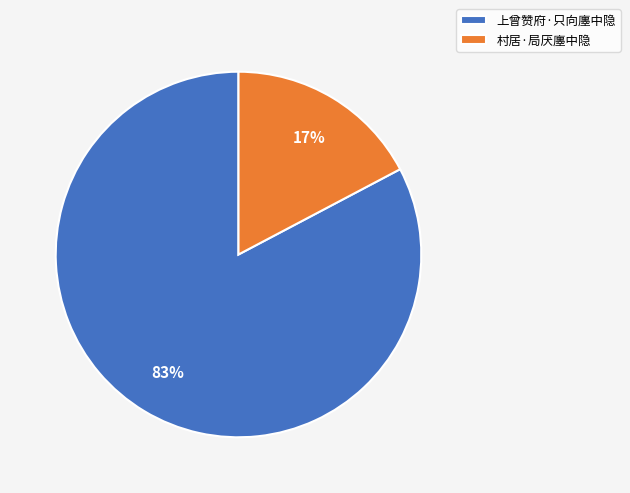

The 上曾赞府·只向廛中隐 slice represents 78% of the pie. True or false?

False